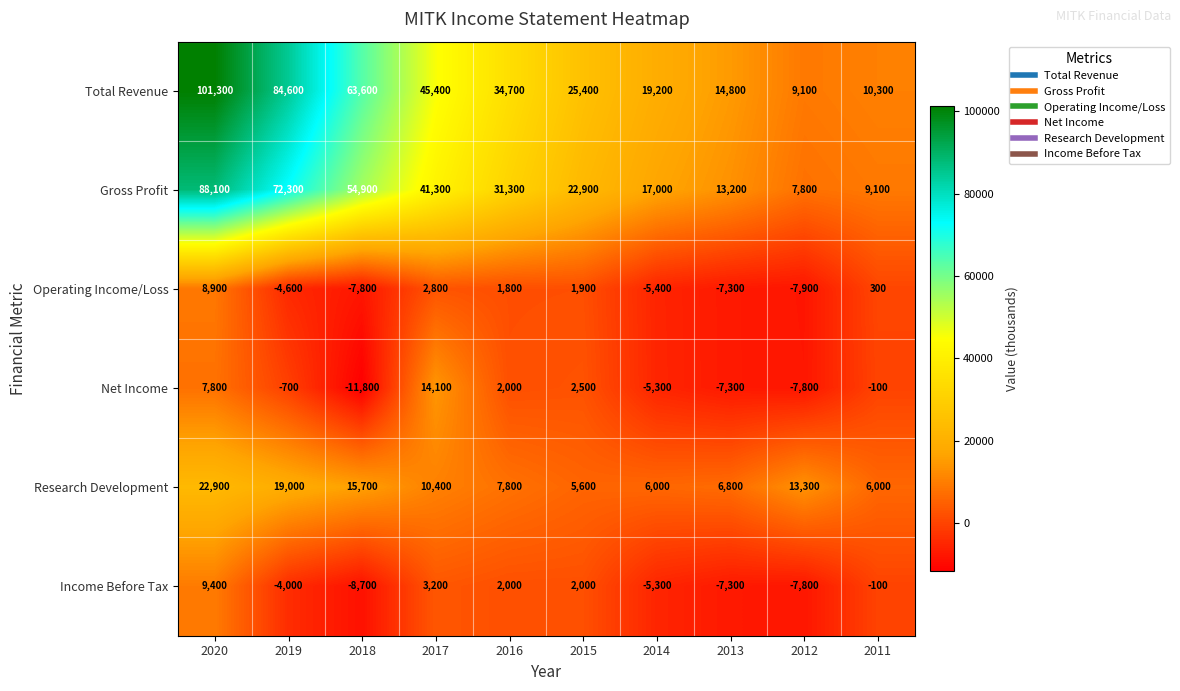

At which category is the sum across all series the highest?

2020